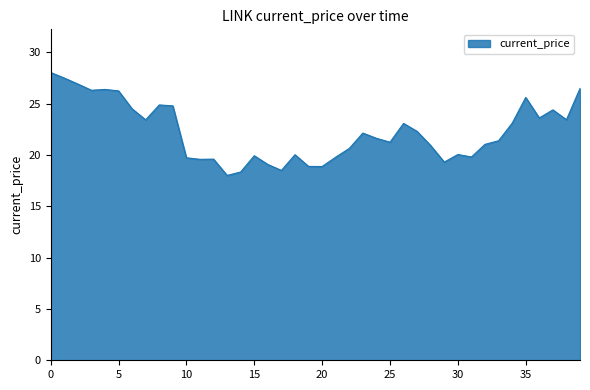

What is the maximum value shown in the chart?

28.0